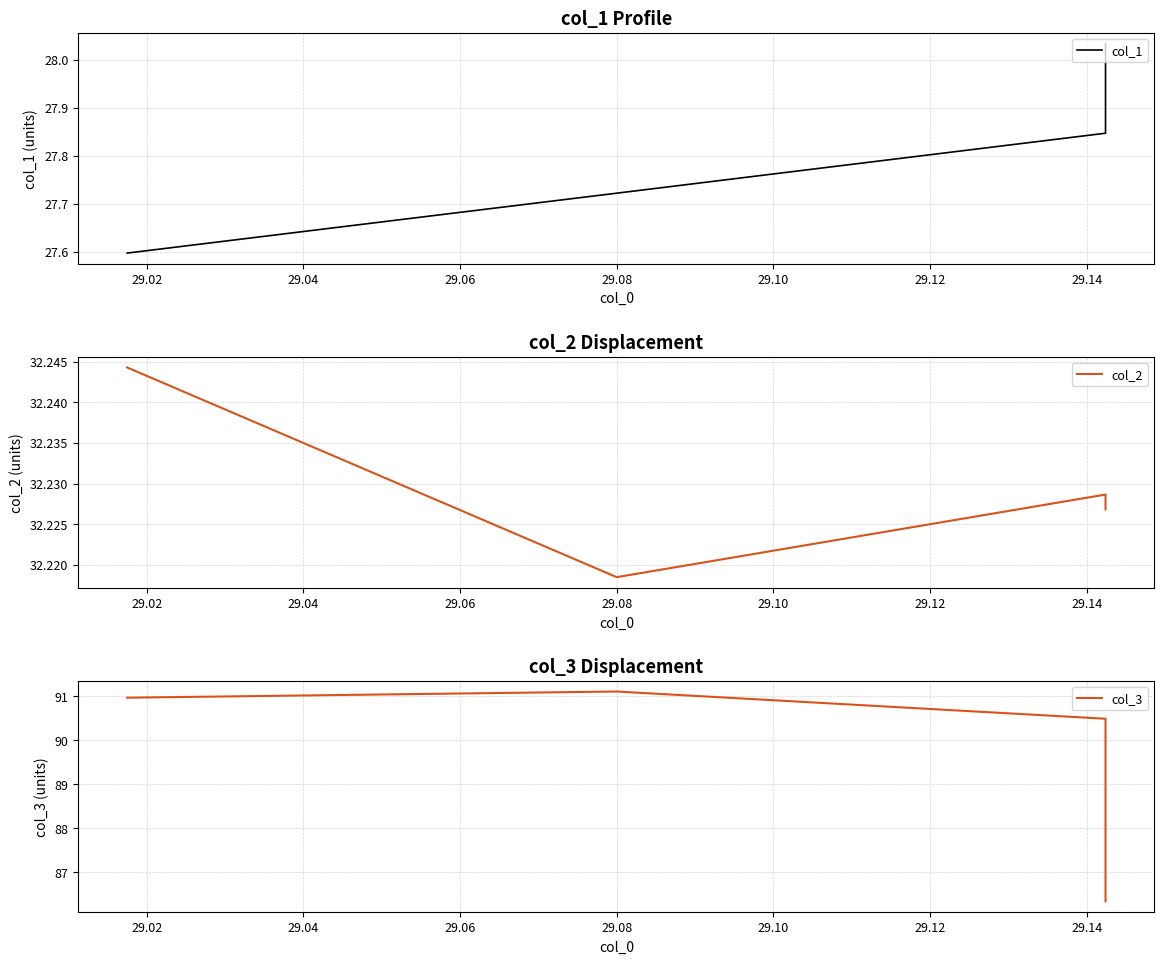

How many series are shown in this chart?

3